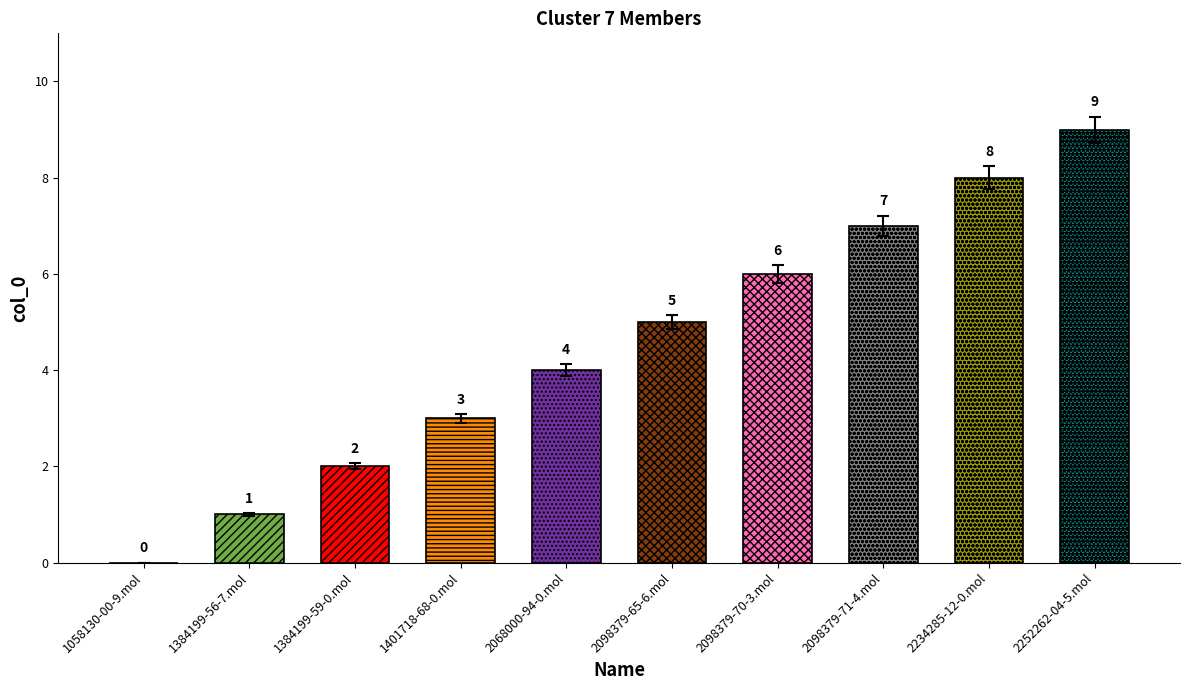

What is the label of the 3rd bar from the right?

2098379-71-4.mol